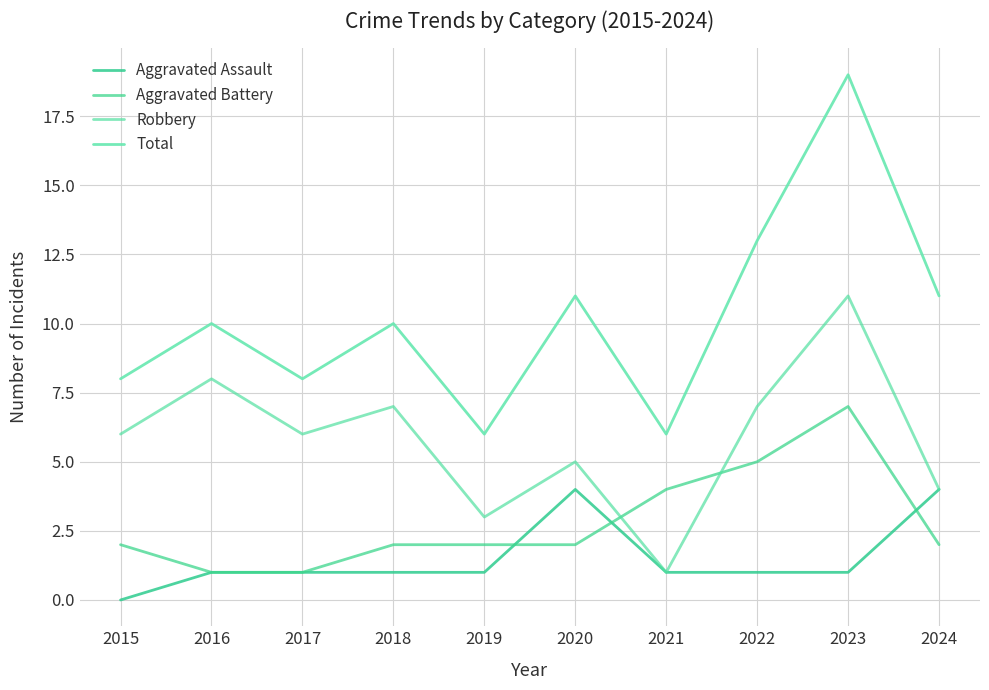

Does the chart display data point markers on the line(s)?

No